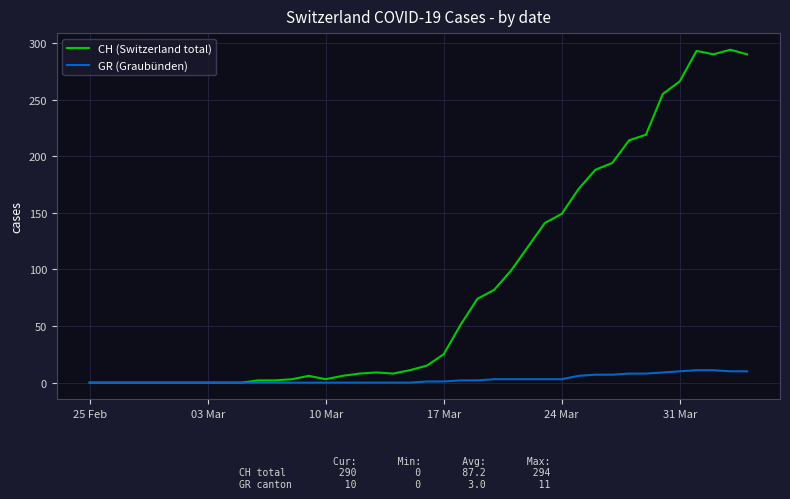

What is the maximum value for CH (Switzerland total)?

294